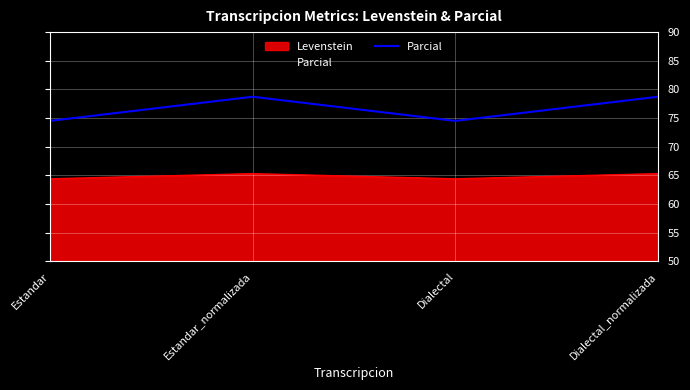

True or false: the data has more than 0 interior local peaks.

True